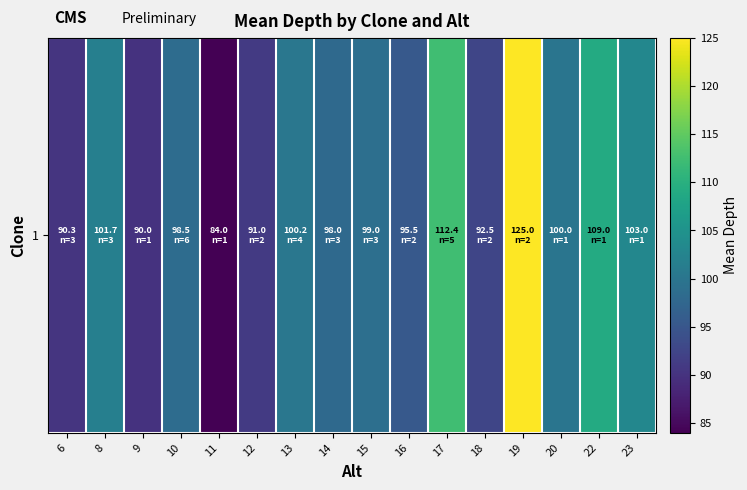

What is the sum of all values?

1590.2